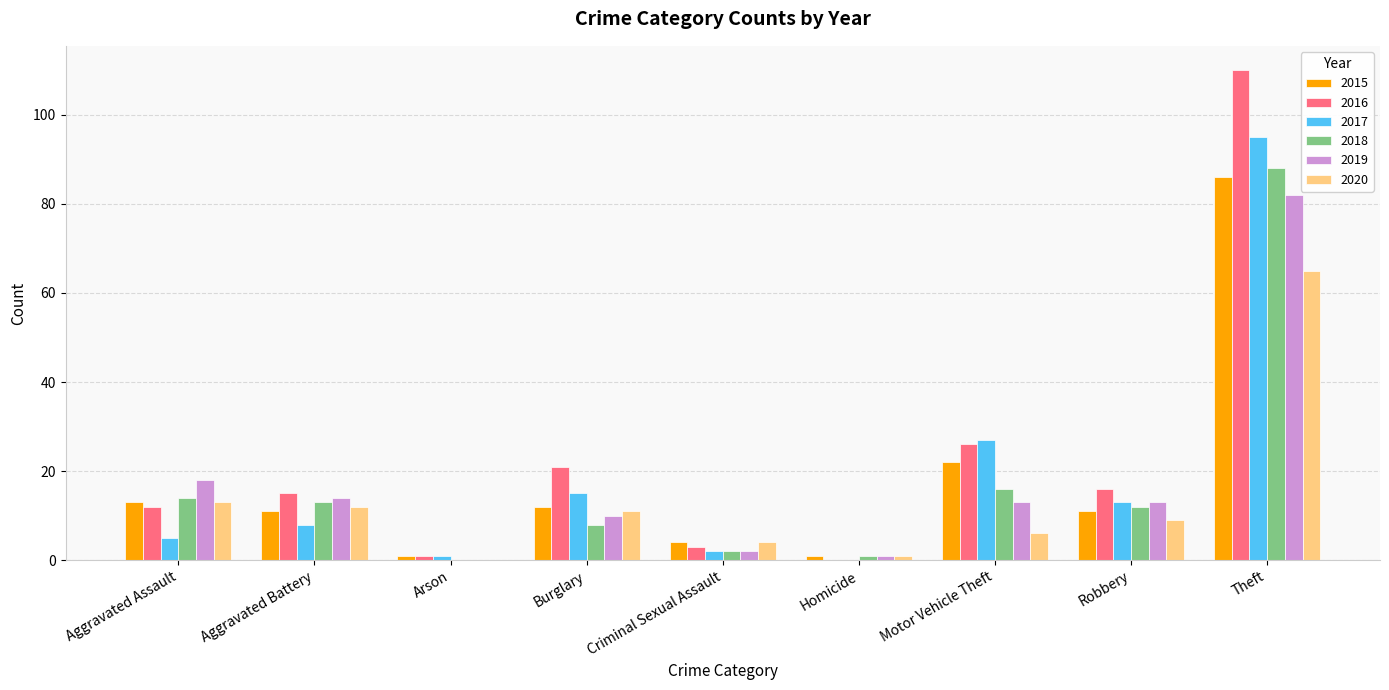

What is the sum of all 2018 values?

154